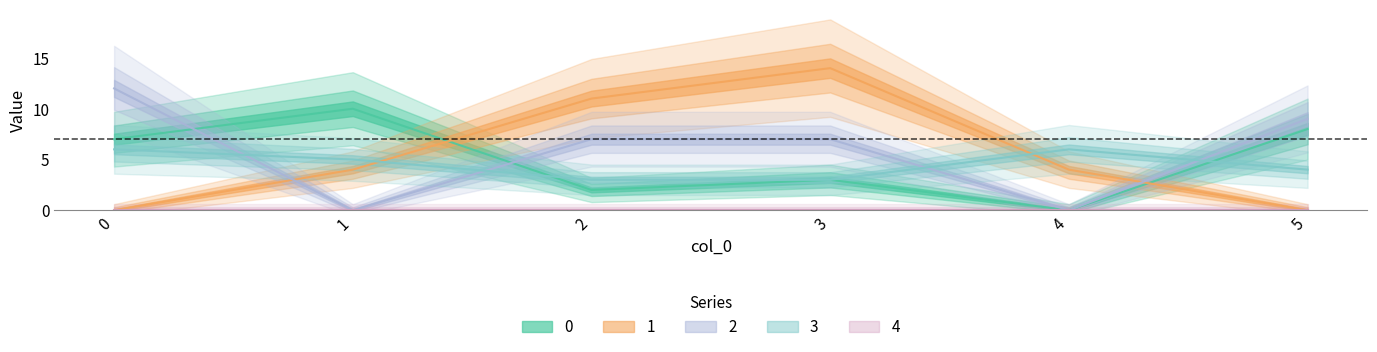

Count the 1 values in the range 0 to 11.

5